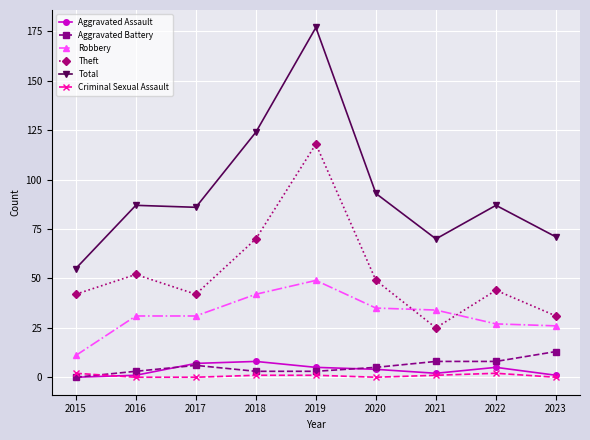

The Aggravated Assault series shows 4 at 2020. True or false?

True